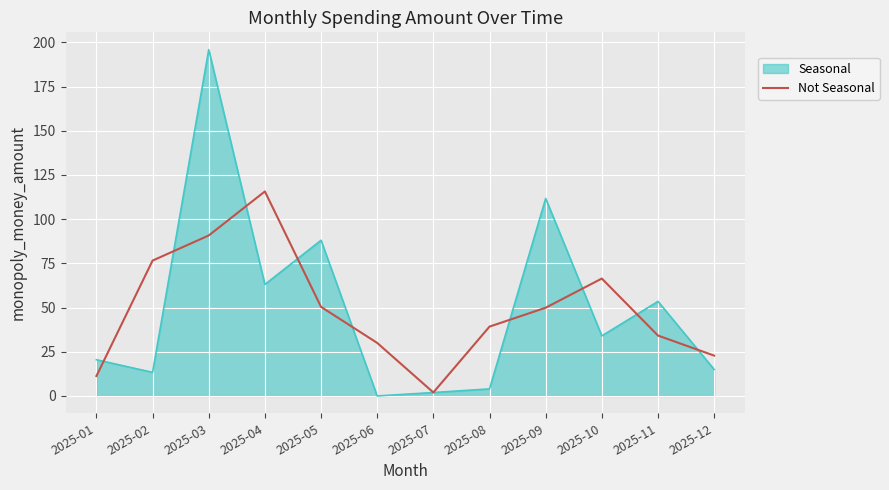

Which series has the widest spread of values?

Seasonal